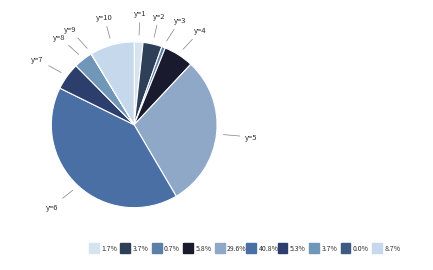

How many slices are in this pie chart?

10